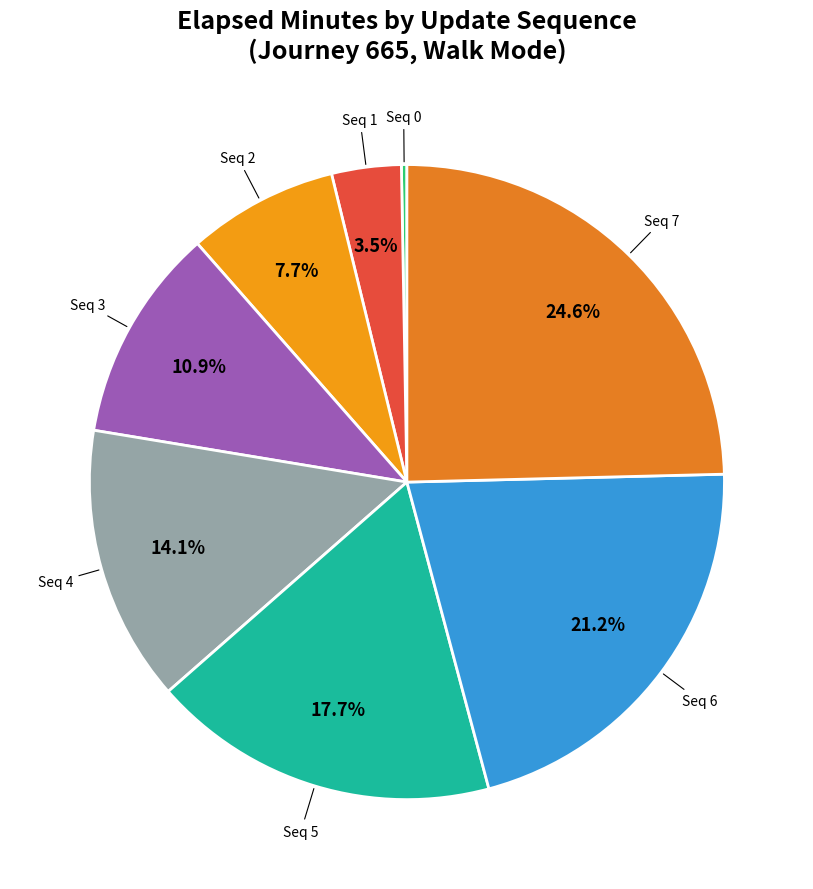

How many segments does this pie chart have?

8